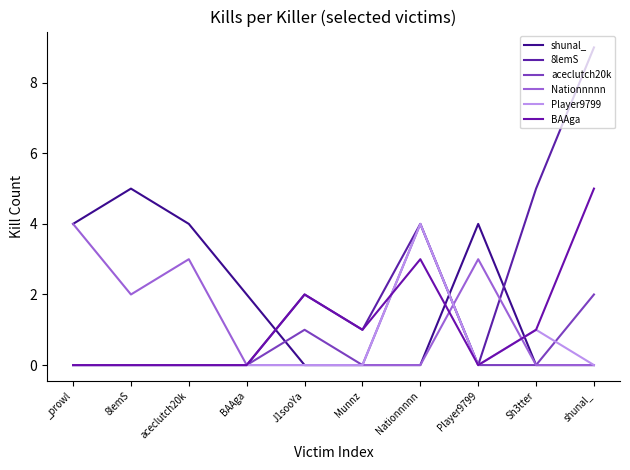

Rank the series at Nationnnnn from lowest to highest value.

shunal_, Nationnnnn, BAAga, 8lemS, aceclutch20k, Player9799